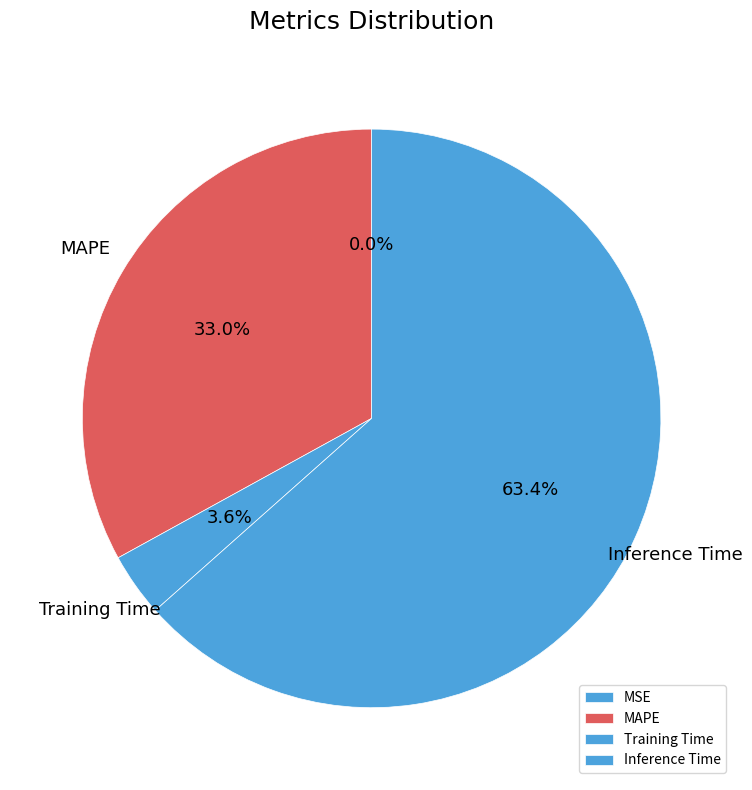

What is the majority slice?

Inference Time